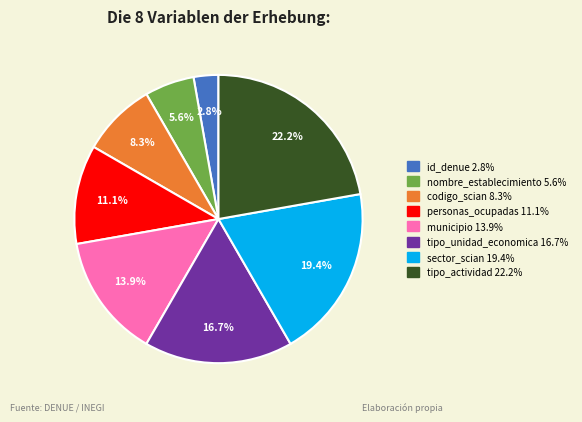

Is there any slice that represents more than half of the pie?

No